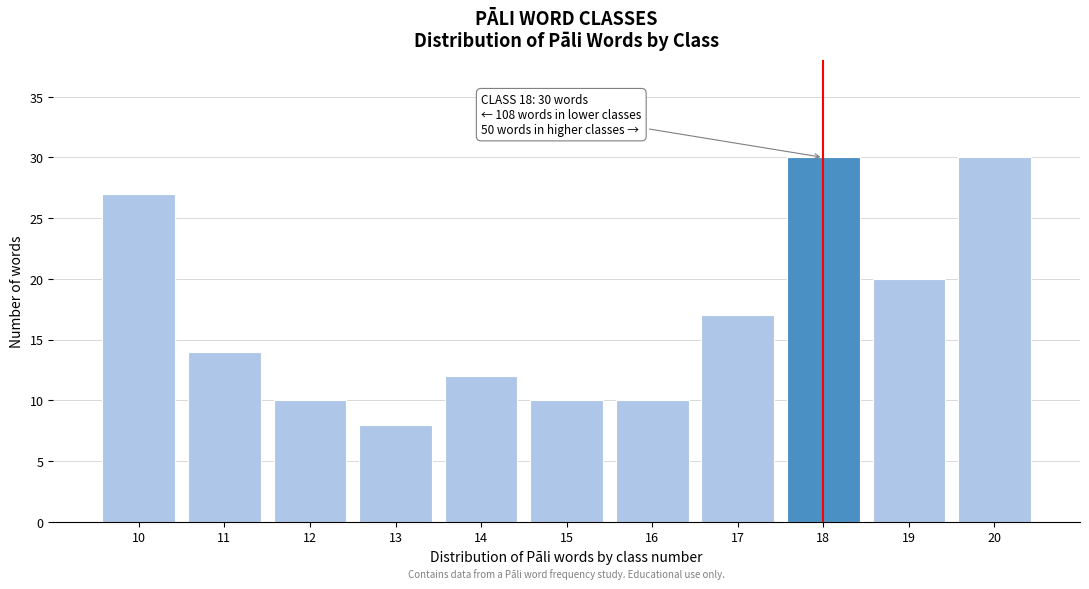

Reading left to right, list all the values displayed in this chart.

10=27	11=14	12=10	13=8	14=12	15=10	16=10	17=17	18=30	19=20	20=30